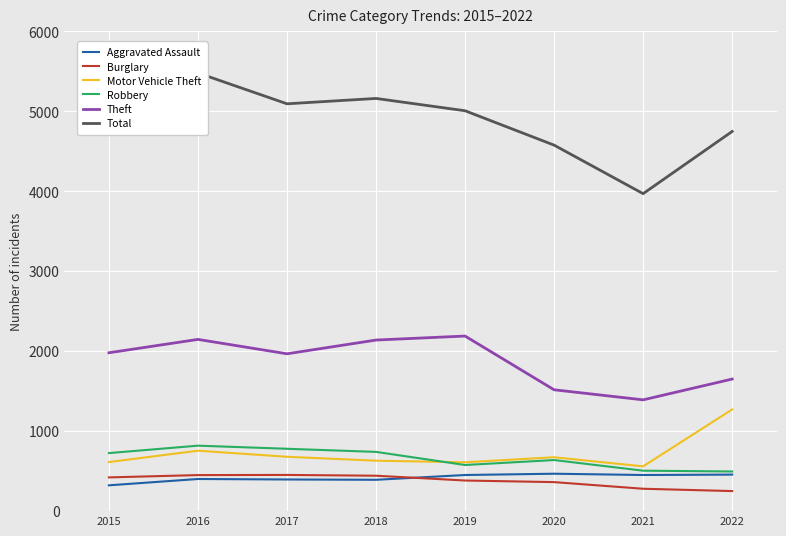

Is the value of Aggravated Assault at 2017 greater than the value of Robbery at 2021?

No